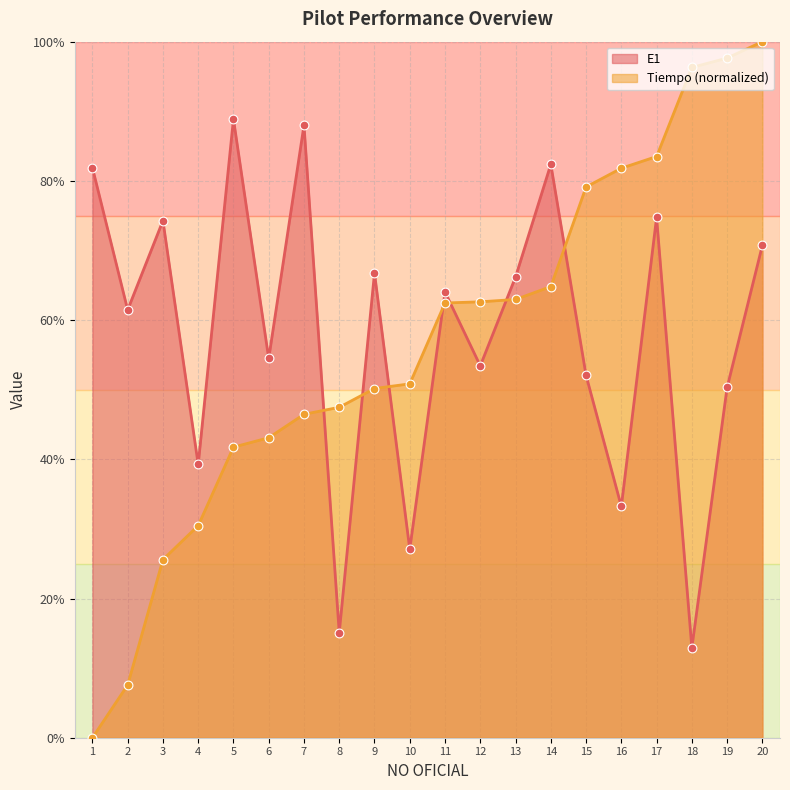

Which series contains the highest Y value?

Tiempo (normalized)